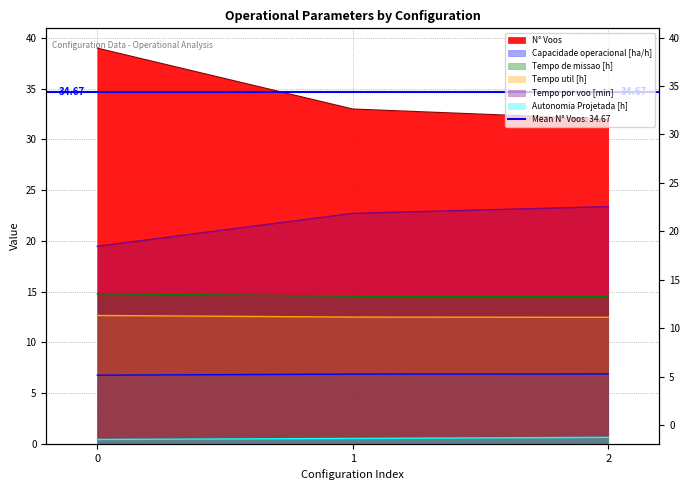

Reading left to right, transcribe all the data shown in this chart.

Capacidade operacional [ha/h]: 0=6.8	1=6.9	2=6.9
Tempo de missao [h]: 0=14.8	1=14.6	2=14.5
Tempo util [h]: 0=12.7	1=12.5	2=12.5
Tempo por voo [min]: 0=19.5	1=22.7	2=23.4
Autonomia Projetada [h]: 0=0.4	1=0.5	2=0.6
N° Voos: 0=39.0	1=33.0	2=32.0